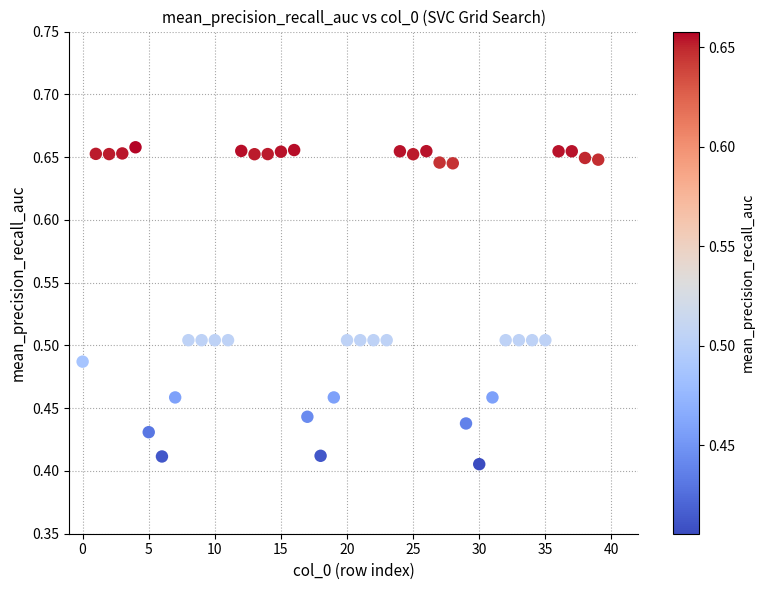

What is the range of Y values (max minus min)?

0.3